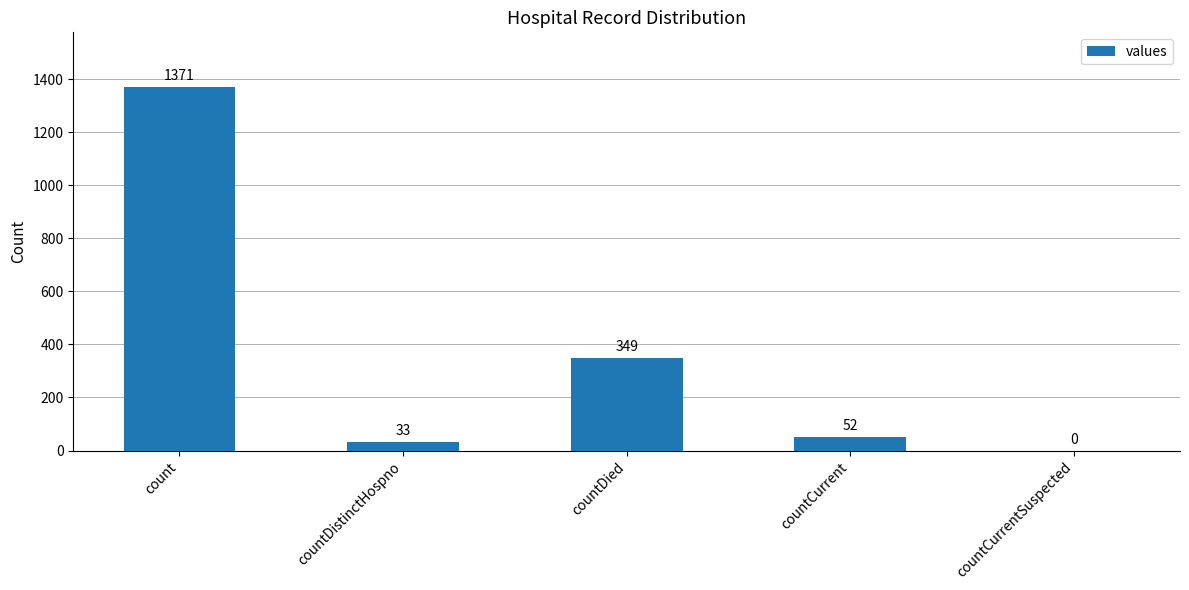

What is the sum of all values?

1805